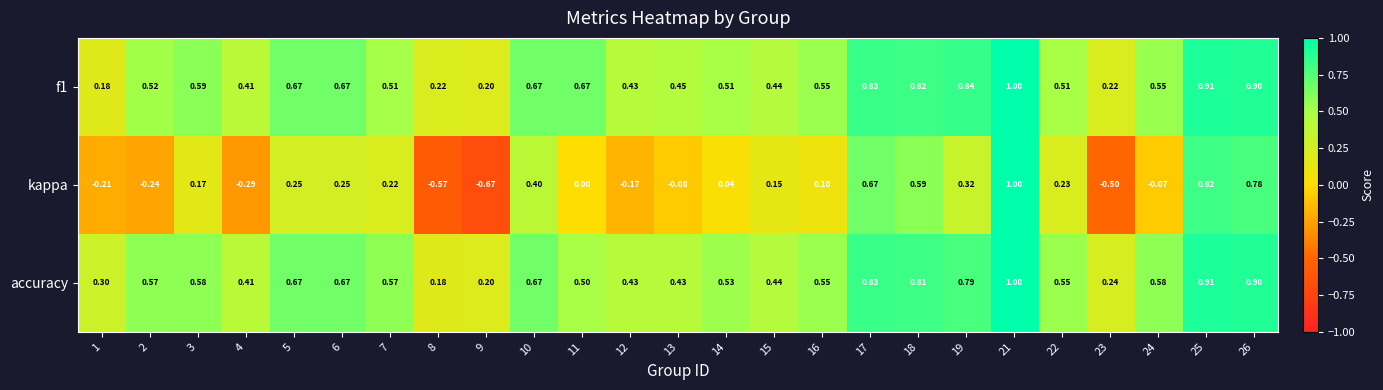

Which series has the largest range (max minus min)?

kappa